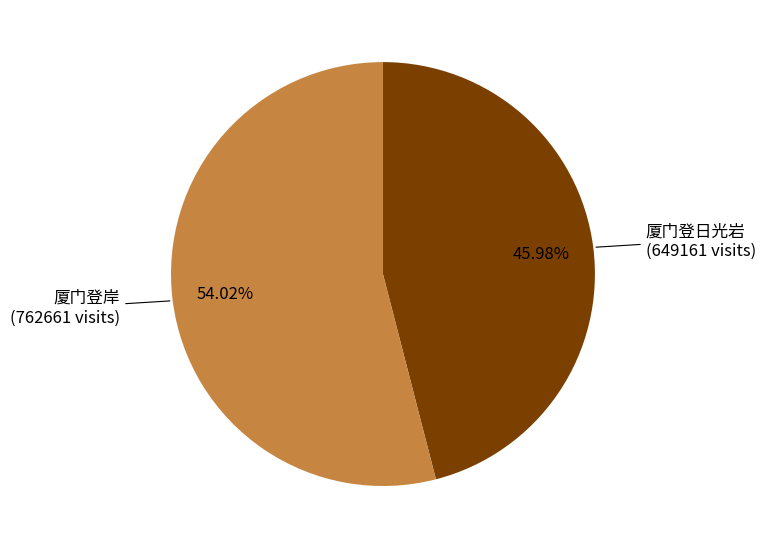

Is there any slice that represents more than half of the pie?

Yes